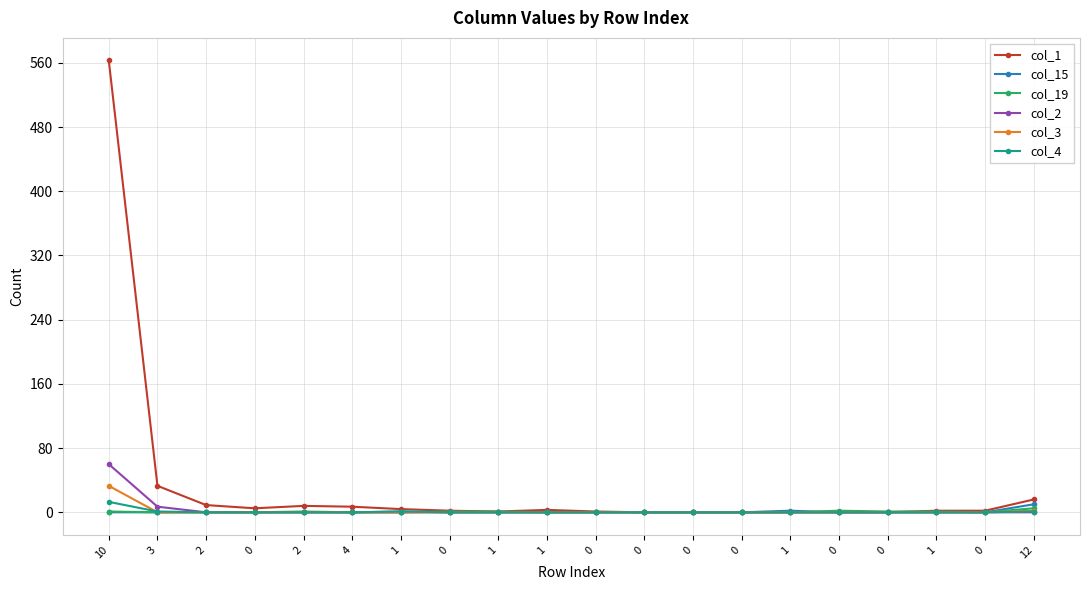

At how many categories does at least one series exceed 335?

1